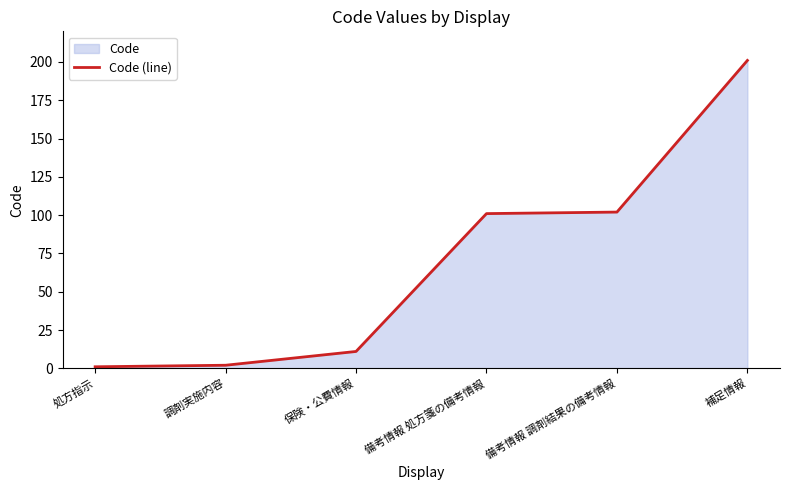

What is the value of the 5th point from the left?

102